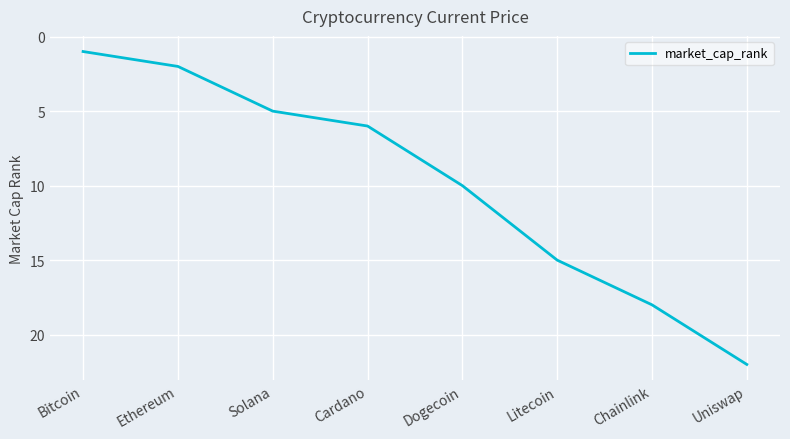

Rank the categories by value from highest to lowest.

Uniswap, Chainlink, Litecoin, Dogecoin, Cardano, Solana, Ethereum, Bitcoin